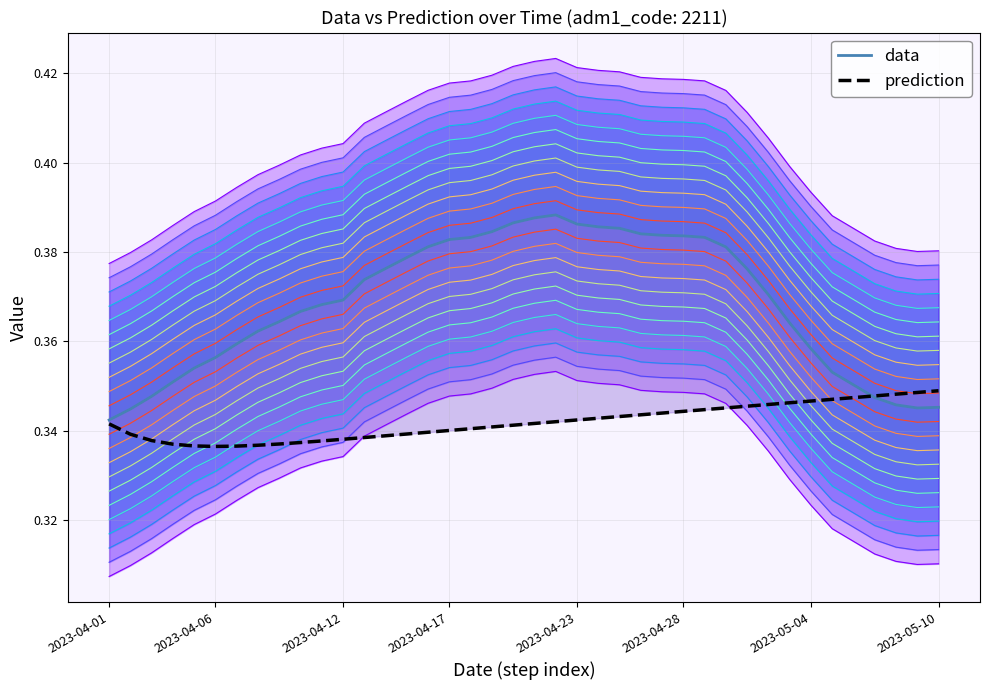

Is it true that prediction equals 0.2 at 35?

False